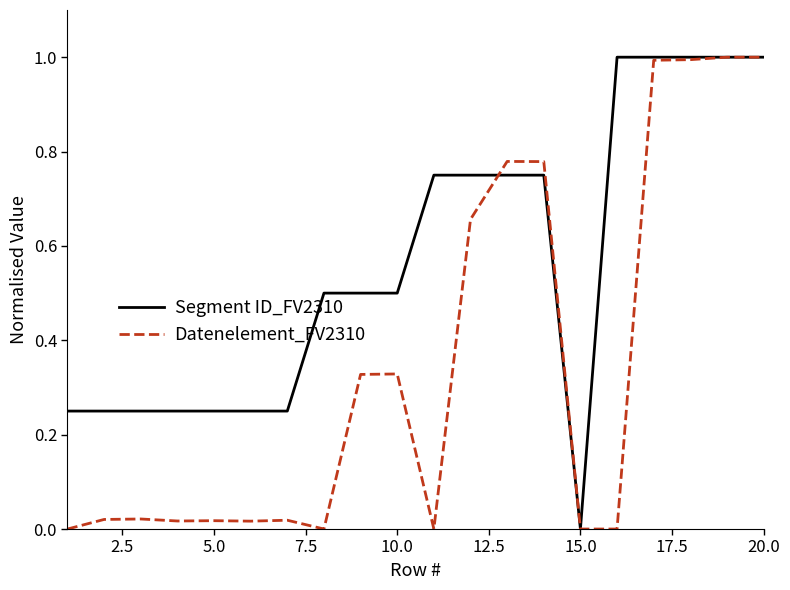

Rank the series by their average value, from lowest to highest.

Datenelement_FV2310, Segment ID_FV2310